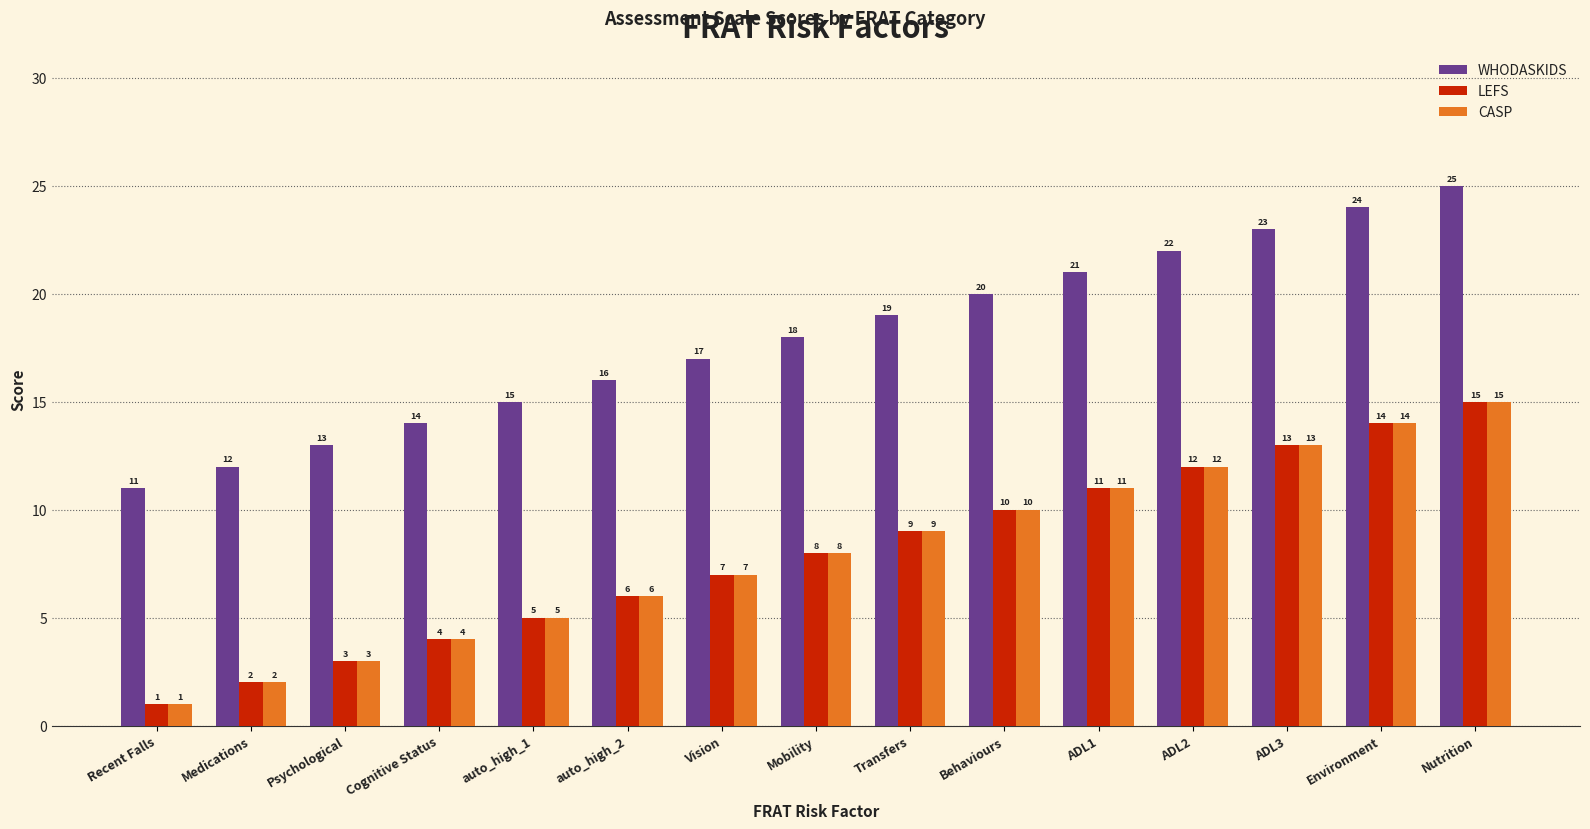

What is the difference between the highest and lowest values at ADL2?

10